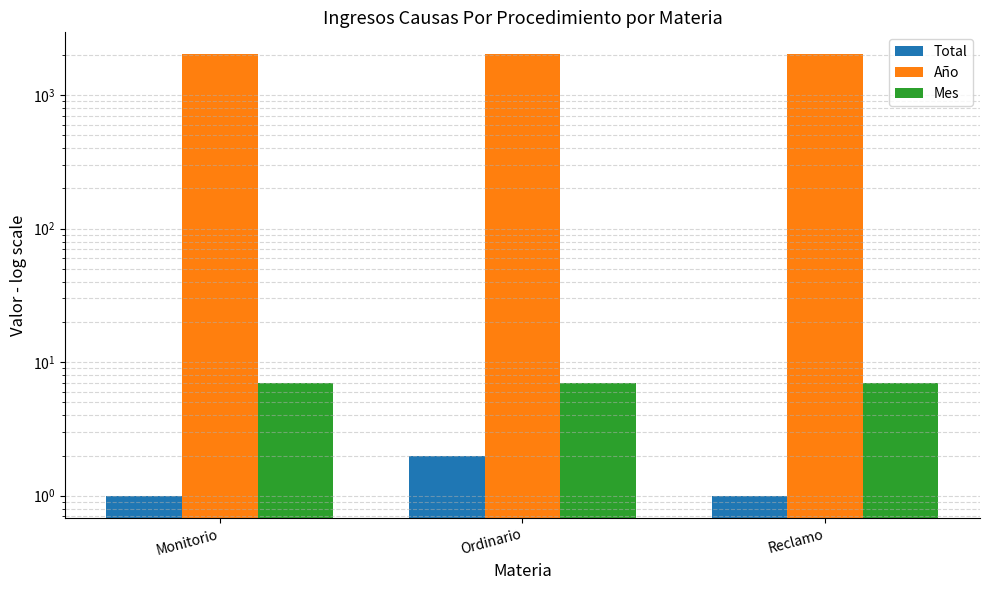

How many Total values are between 1 and 2?

3